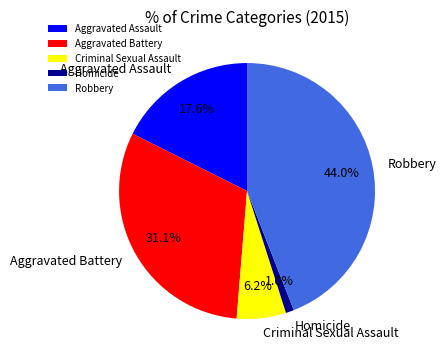

What is the ratio of the value at Robbery to the value at Aggravated Assault?

2.5